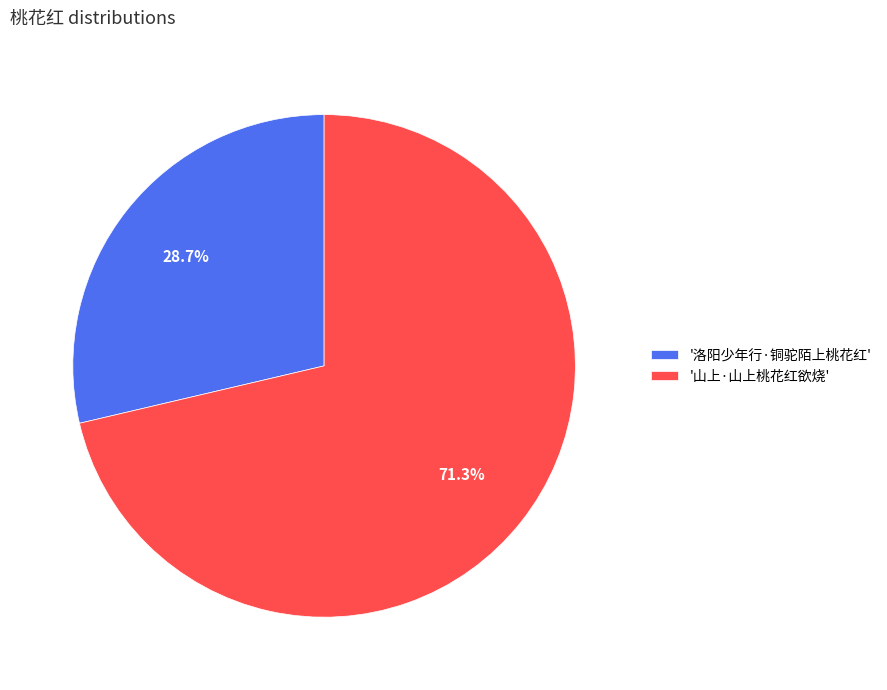

Count the number of slices in the pie.

2